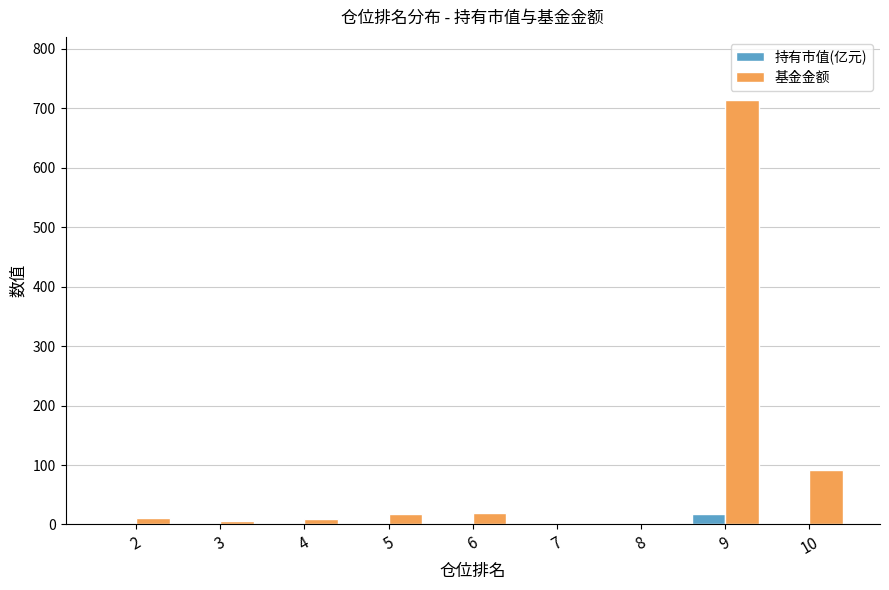

Which series has the widest spread of values?

基金金额